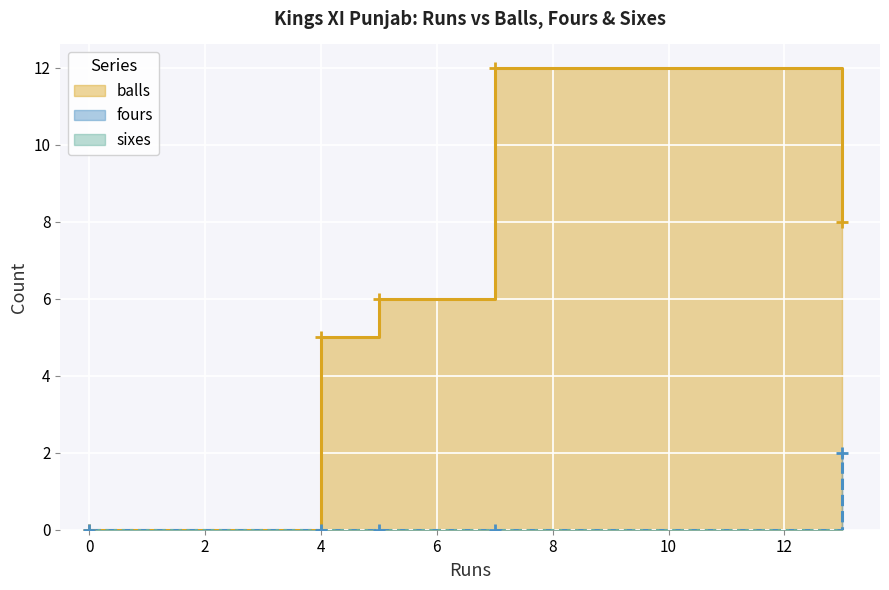

The fours series shows 1 at 0. True or false?

False